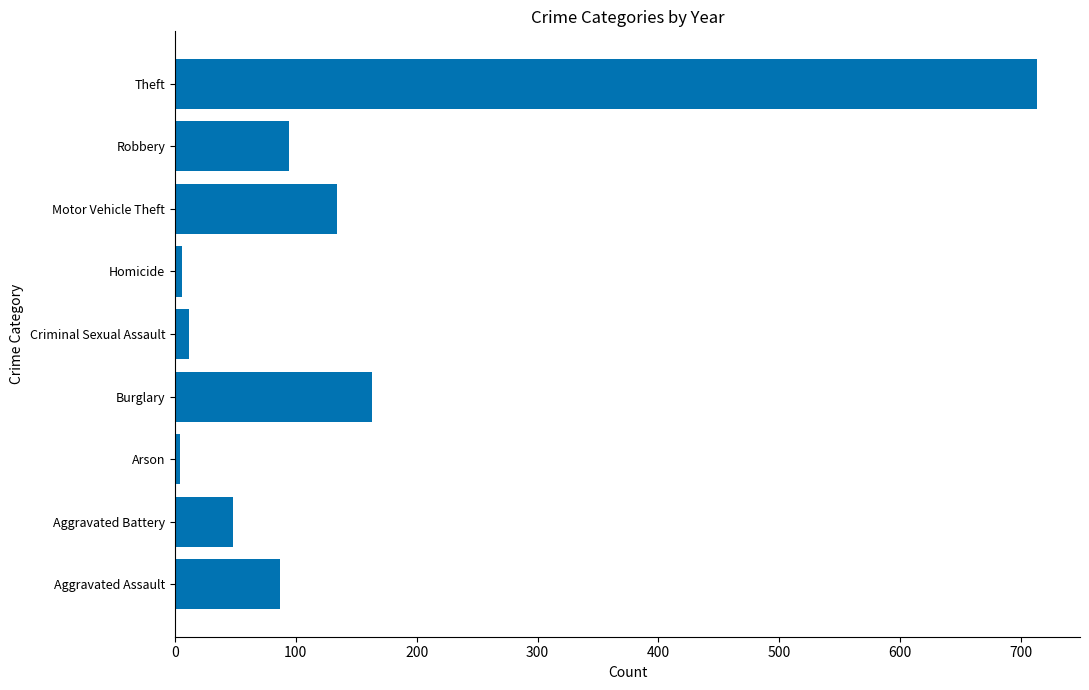

Between Motor Vehicle Theft and Theft, which is larger?

Theft